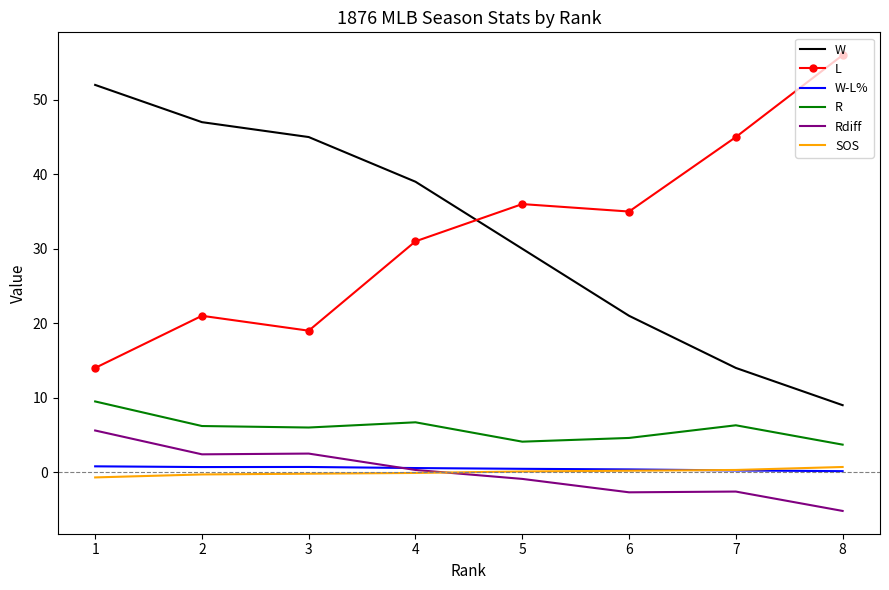

What is the spread (max minus min) of values at 4?

39.1